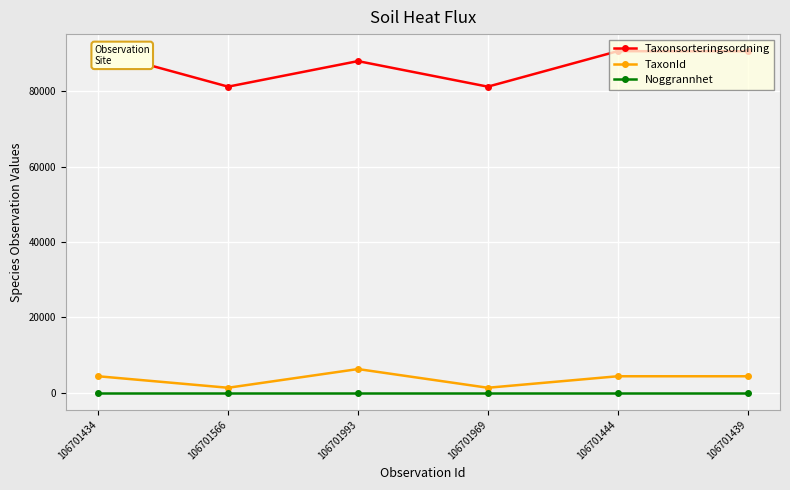

Reading right to left, extract all data points from this chart.

Taxonsorteringsordning: 106701439=90645	106701444=90653	106701969=81236	106701993=88019	106701566=81236	106701434=90653
TaxonId: 106701439=4361	106701444=4364	106701969=1312	106701993=6276	106701566=1312	106701434=4364
Noggrannhet: 106701439=10	106701444=10	106701969=10	106701993=10	106701566=10	106701434=10